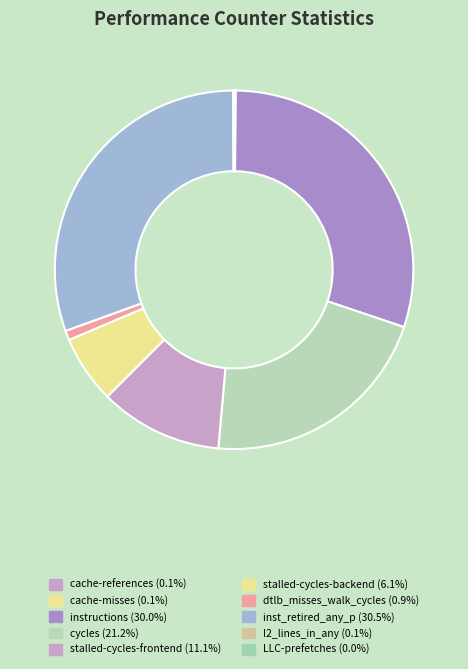

What is the change in value from dtlb_misses_walk_cycles to inst_retired_any_p?

+12567161913